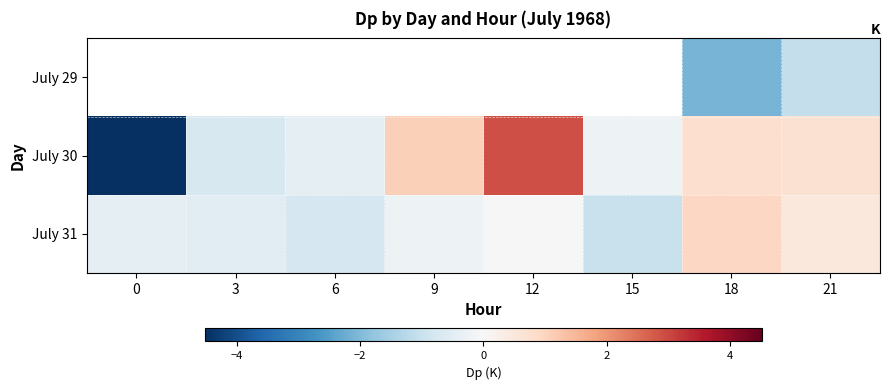

Which series has the largest total across all categories?

July 30